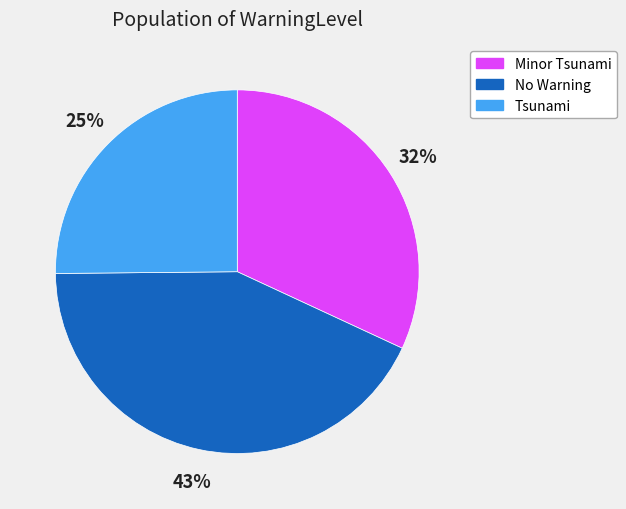

Count the number of slices in the pie.

3